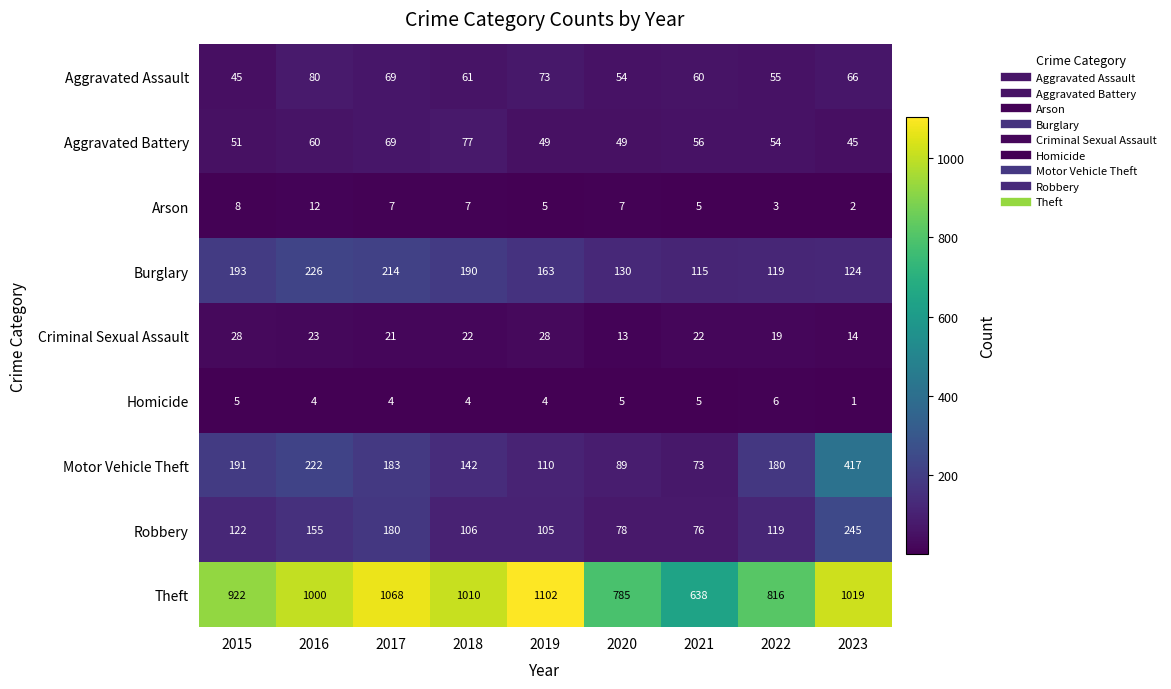

Which series has the largest total across all categories?

Theft